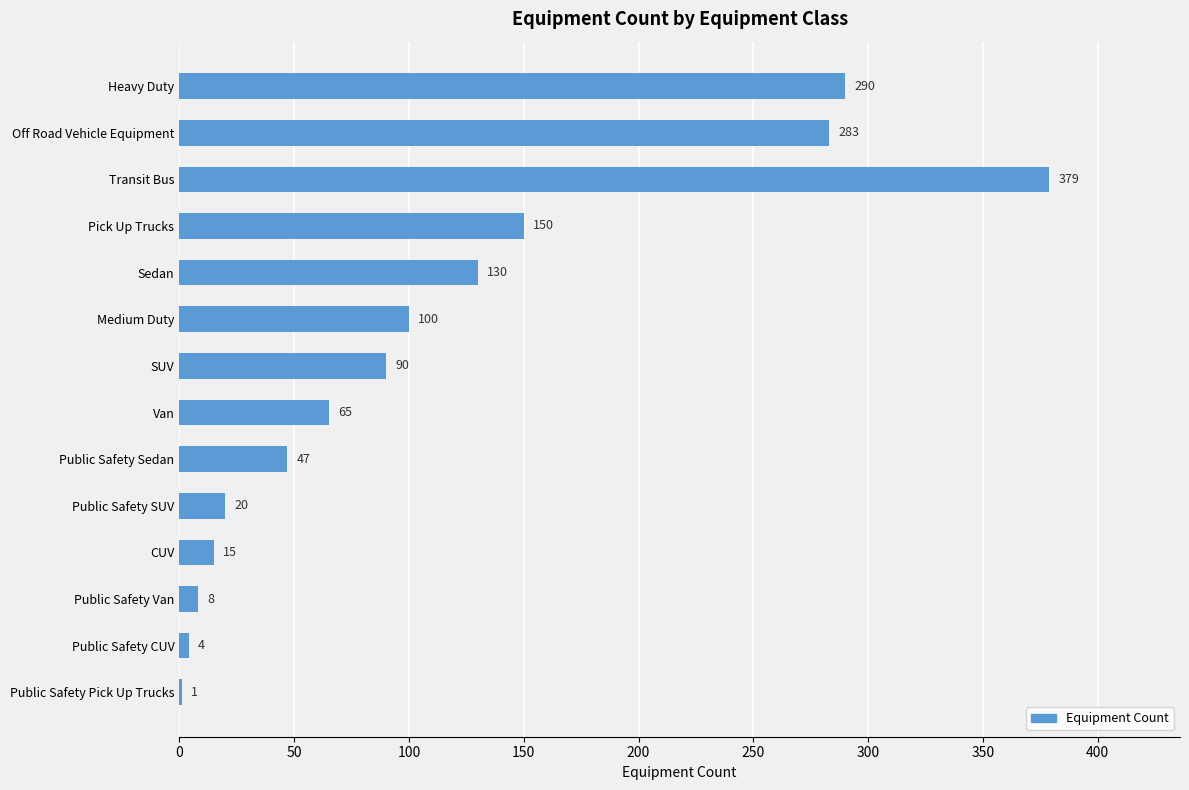

Which label corresponds to the largest value in the chart?

Transit Bus